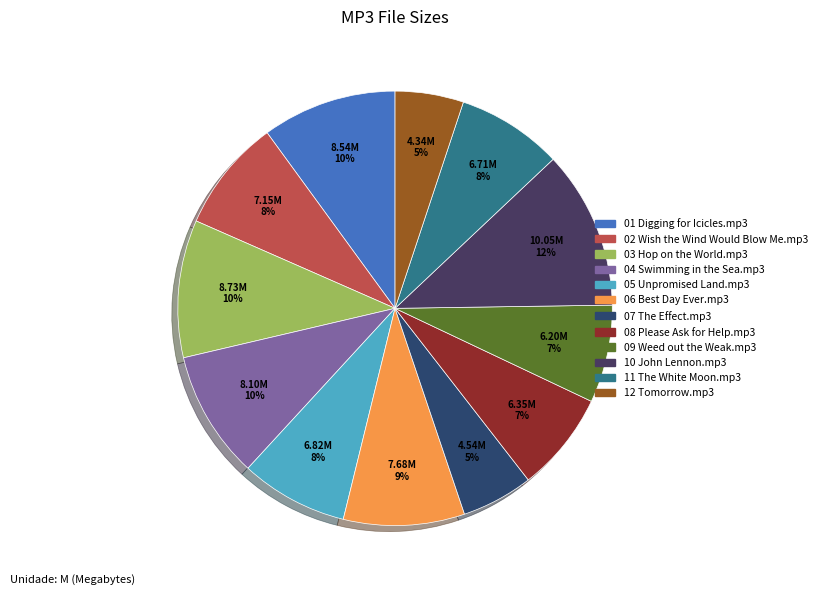

How many slices are in this pie chart?

12